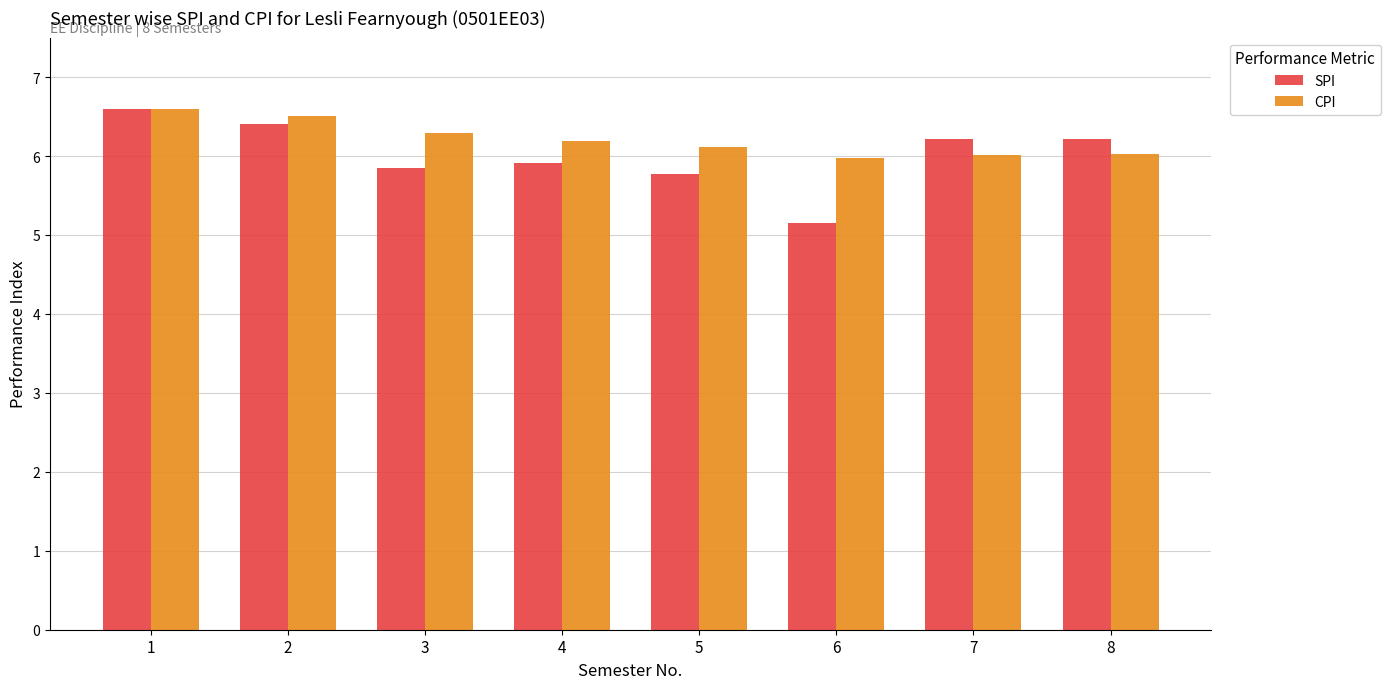

Read the CPI value at 5.

6.1